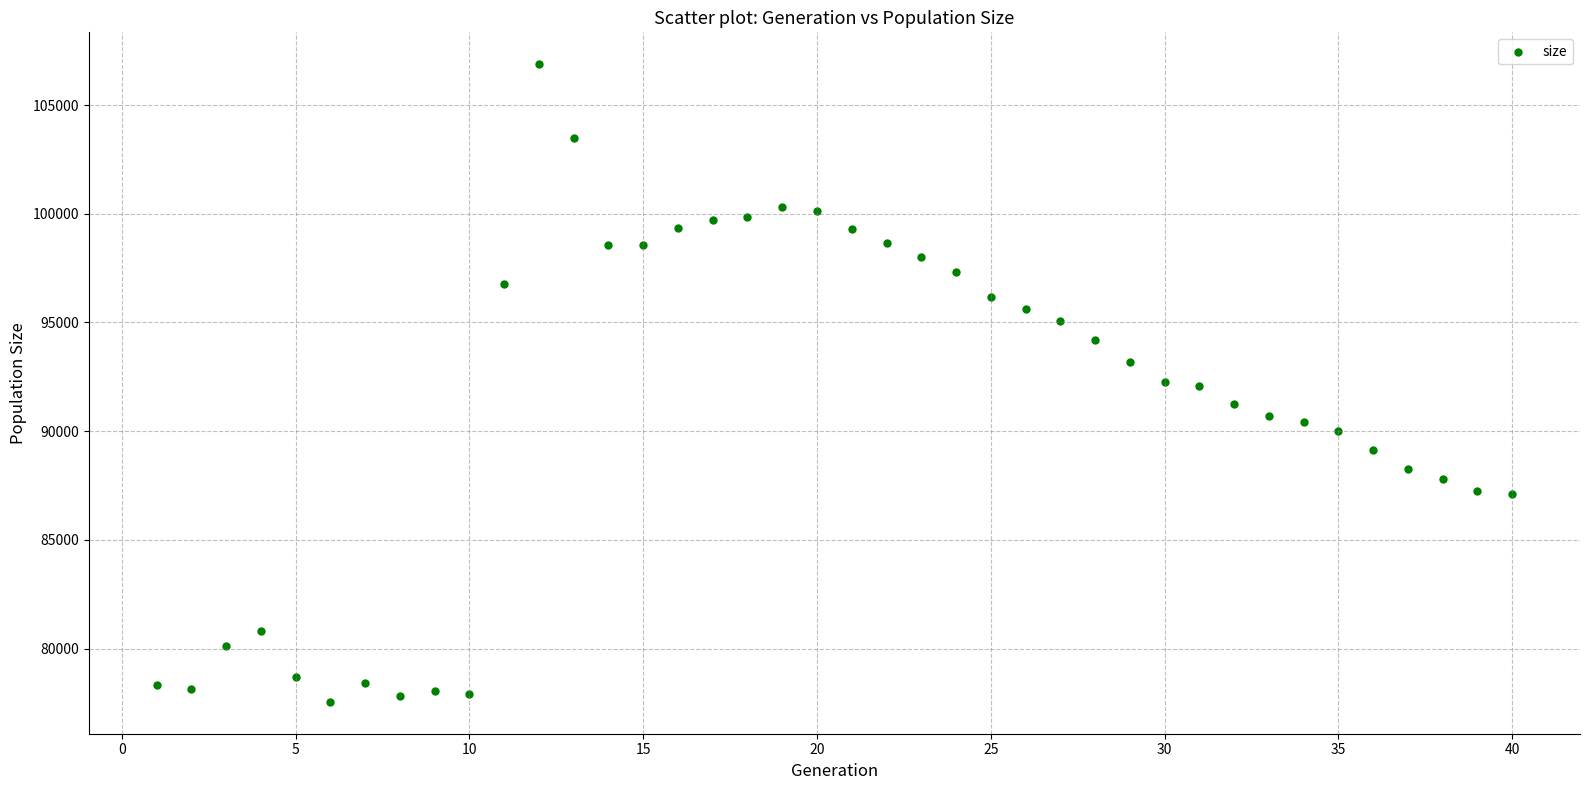

What is the range of Y values (max minus min)?

29320